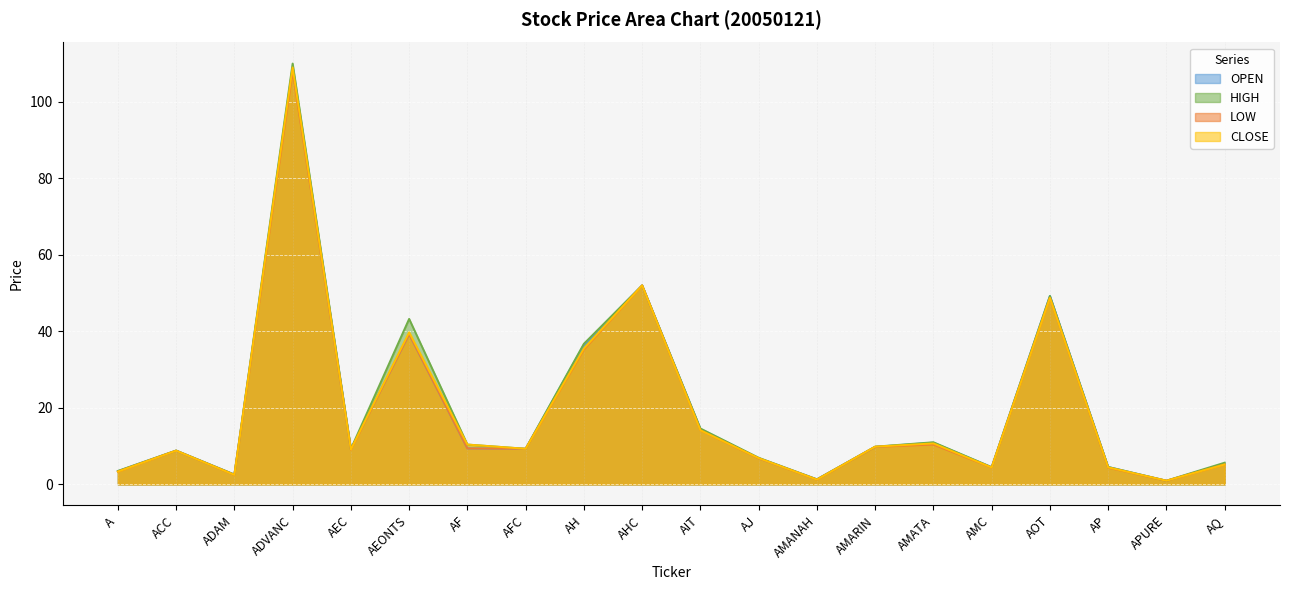

At which category does LOW reach its first local peak?

ACC